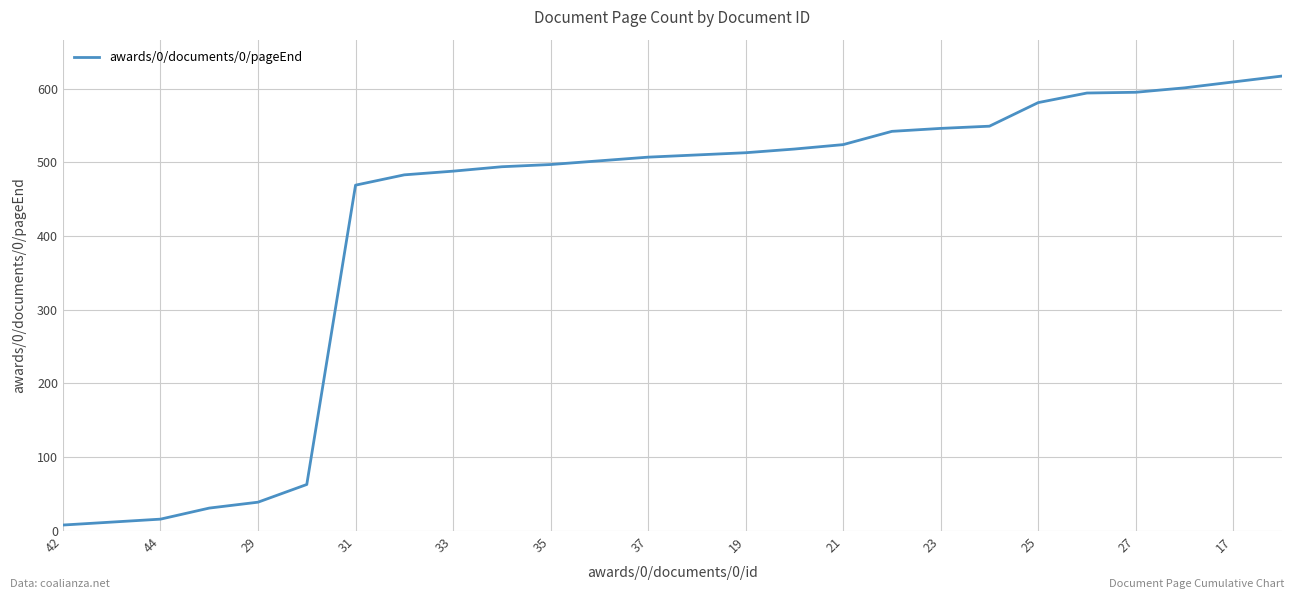

What is the difference between the maximum and minimum values?

609